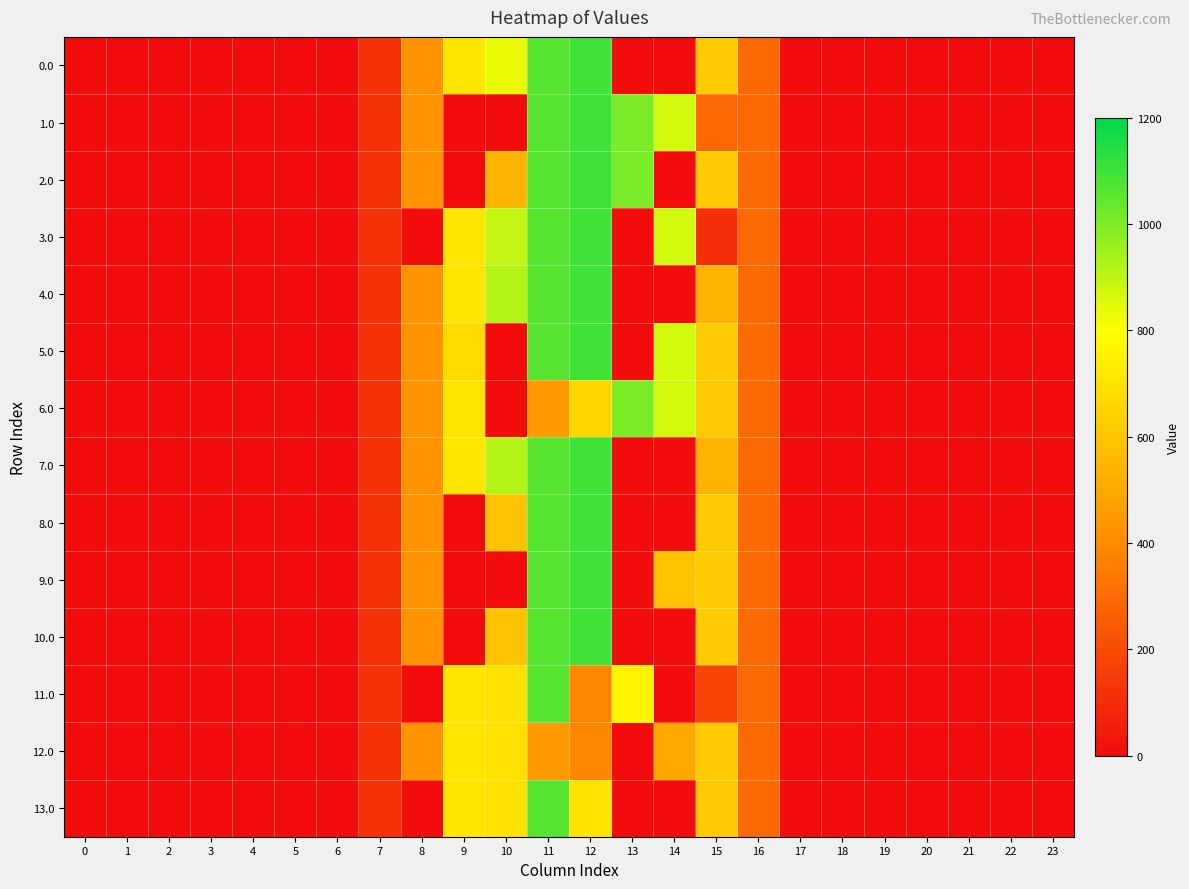

List the series in order of their peak value, highest first.

0.0, 1.0, 2.0, 3.0, 4.0, 5.0, 7.0, 8.0, 9.0, 10.0, 11.0, 13.0, 6.0, 12.0